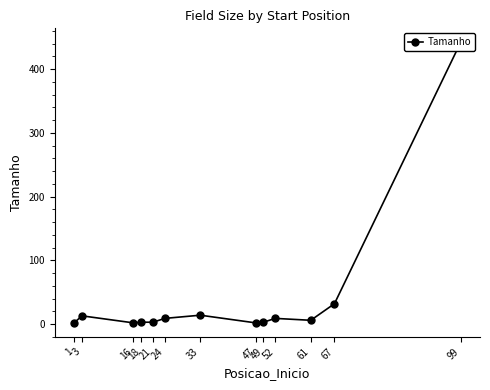

Does the chart display data point markers on the line(s)?

Yes